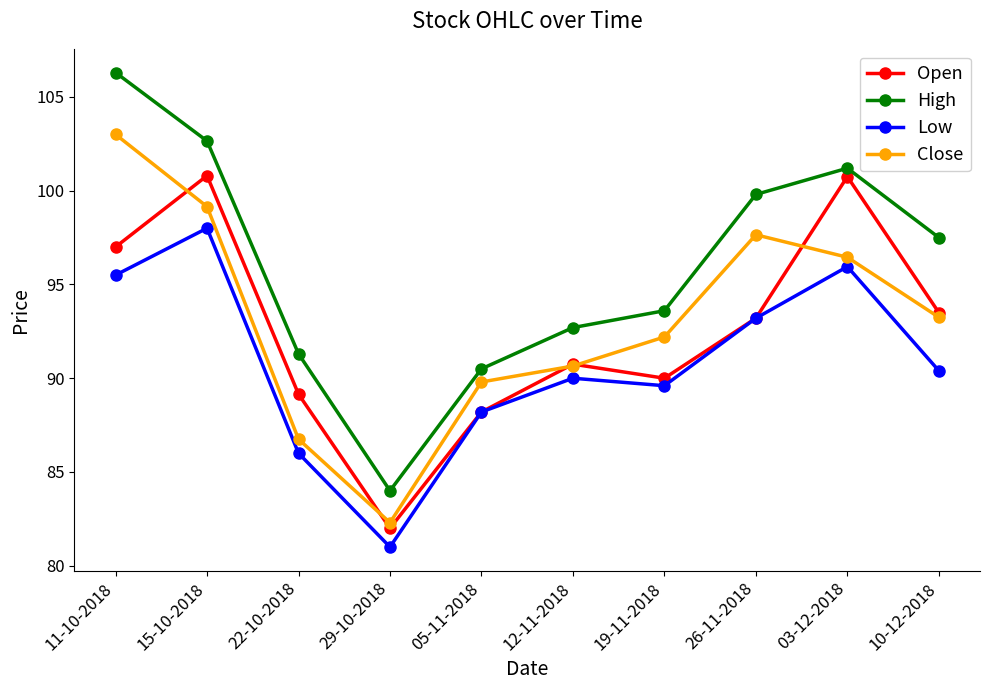

Is this an area chart (filled region under the line)?

No